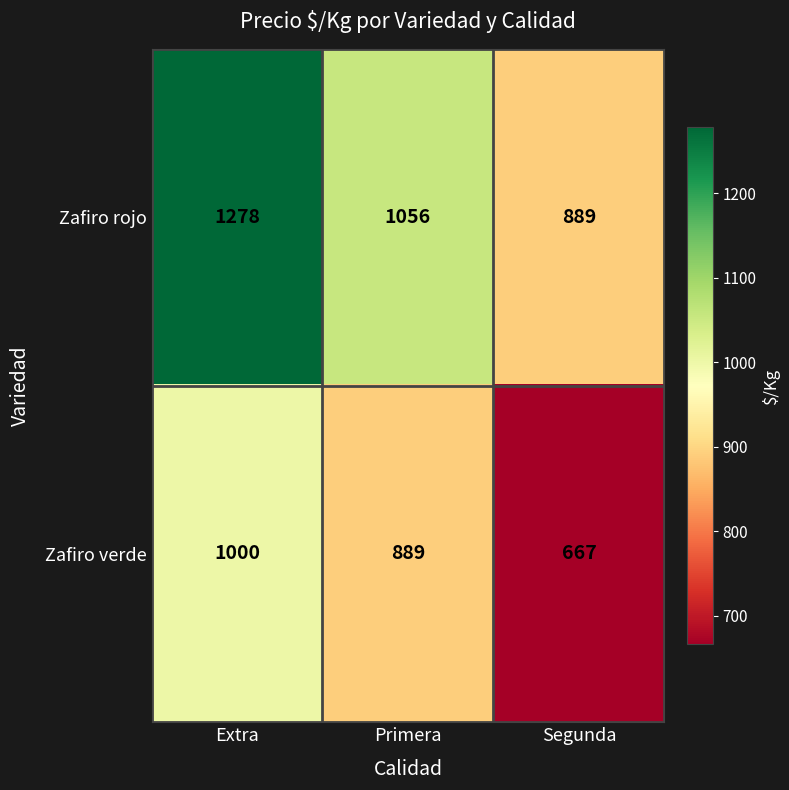

At how many categories does at least one series exceed 959?

2